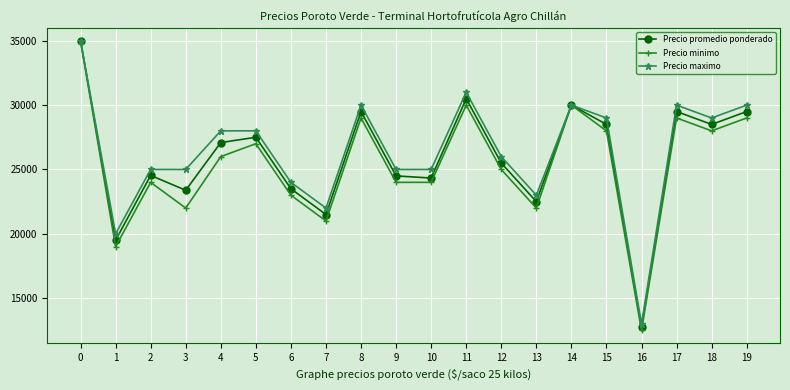

Between 10 and 19, which series saw the biggest shift?

Precio promedio ponderado